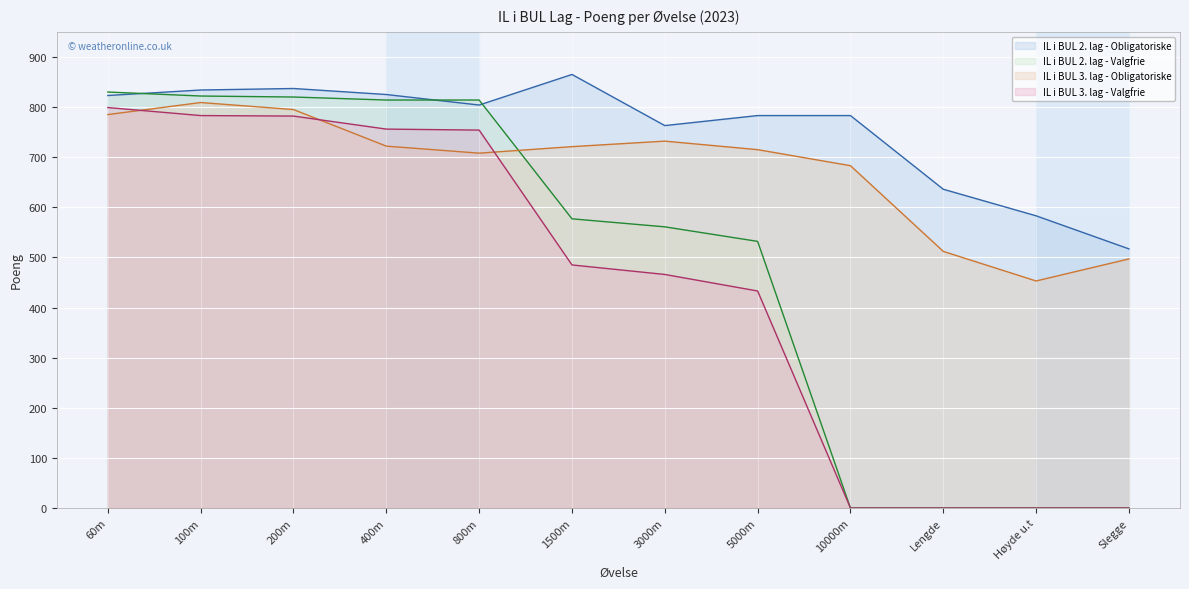

At which category is the sum across all series the highest?

100m